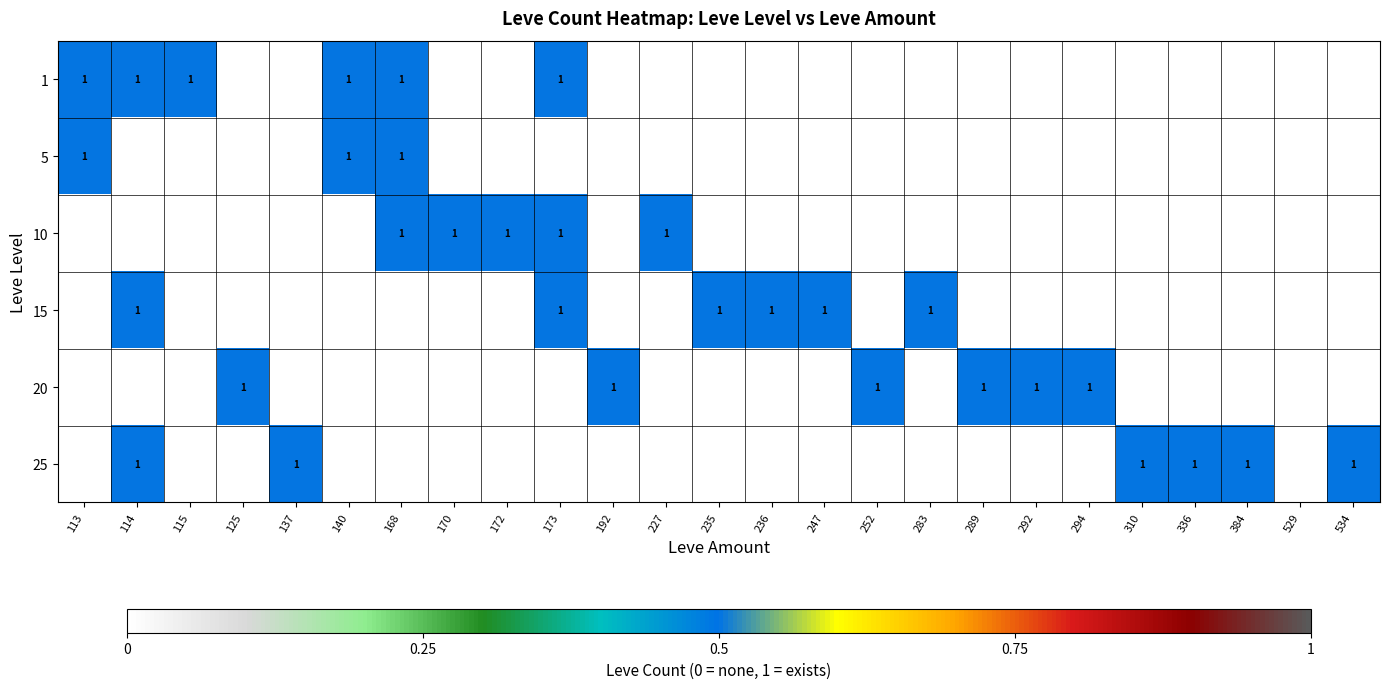

The value of 137 at 1 is 0. True or false?

True